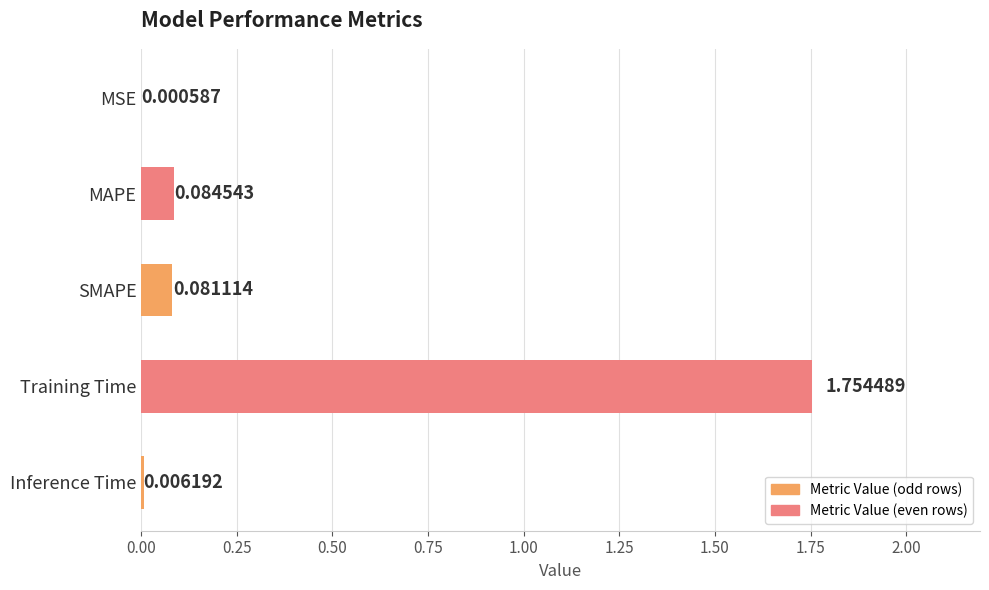

Which has a higher value, MSE or Inference Time?

Inference Time